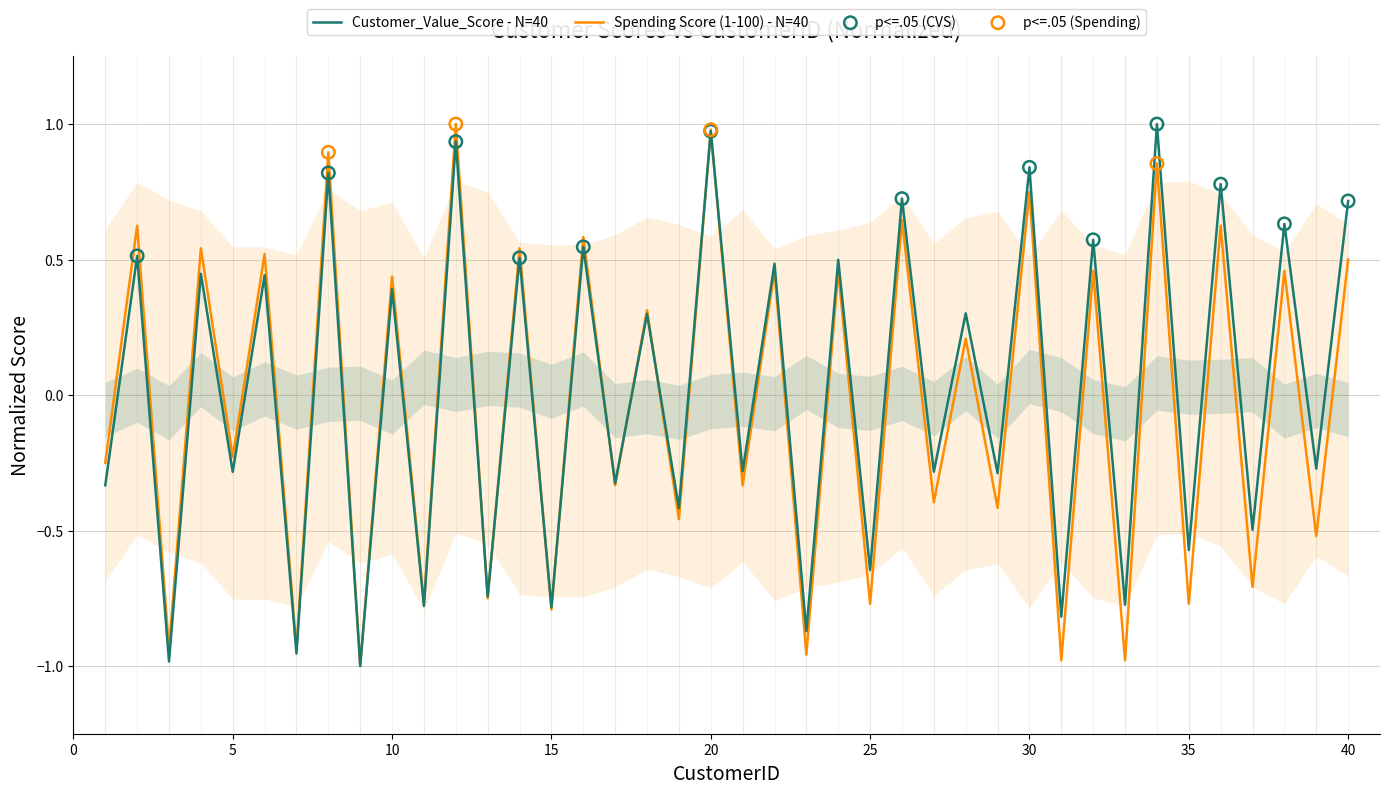

What are all the series names shown in the legend?

Customer_Value_Score, Spending Score (1-100)